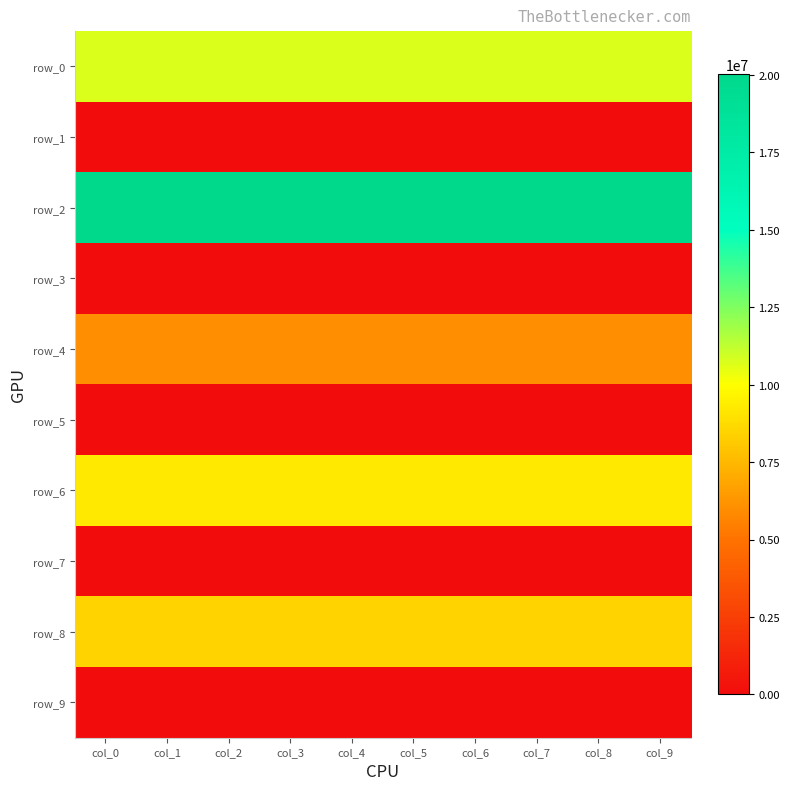

At col_7, list the series in order from largest to smallest.

row_2, row_0, row_6, row_8, row_4, row_1, row_3, row_5, row_7, row_9